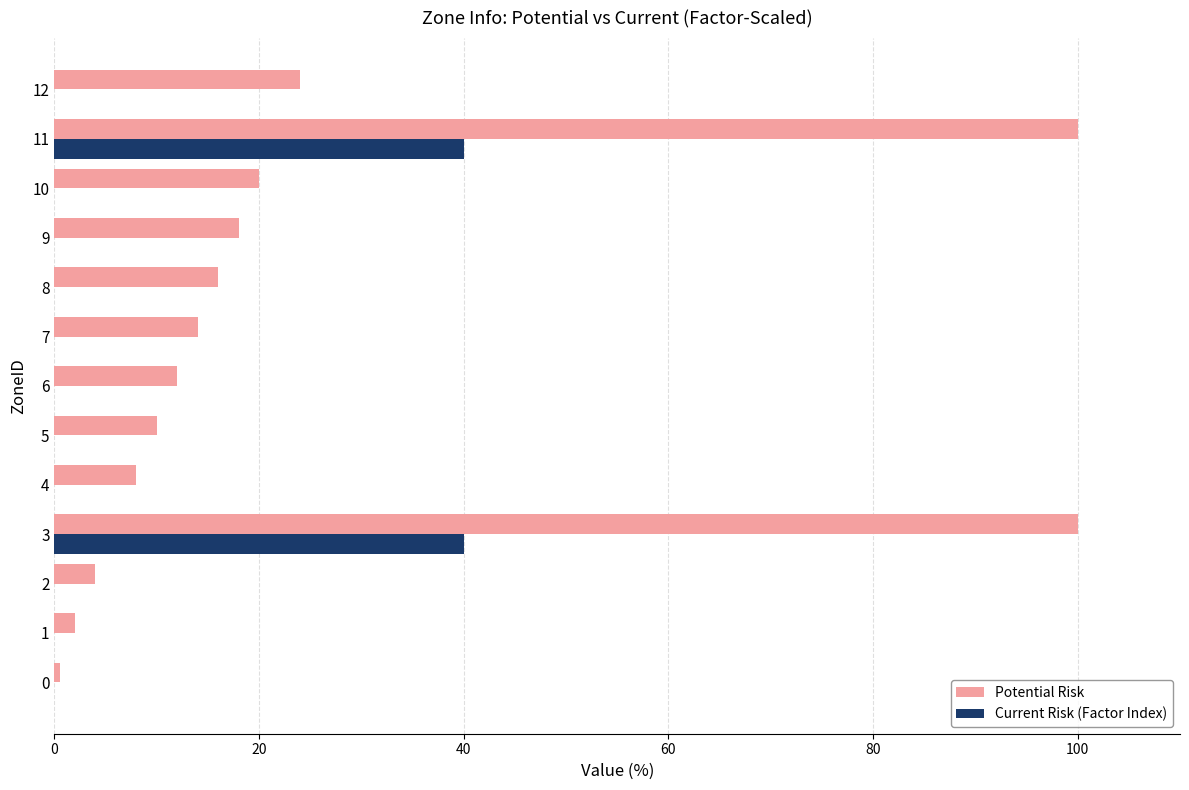

Between 6 and 11, which series saw the biggest shift?

Potential Risk